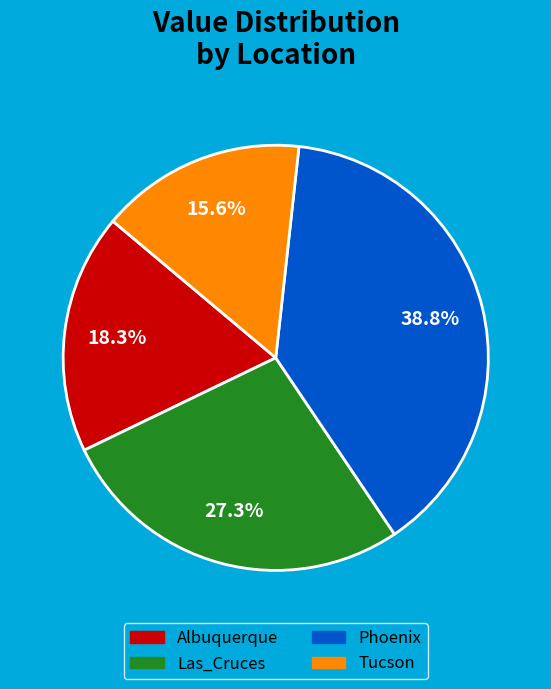

Is Phoenix the majority of the pie?

No